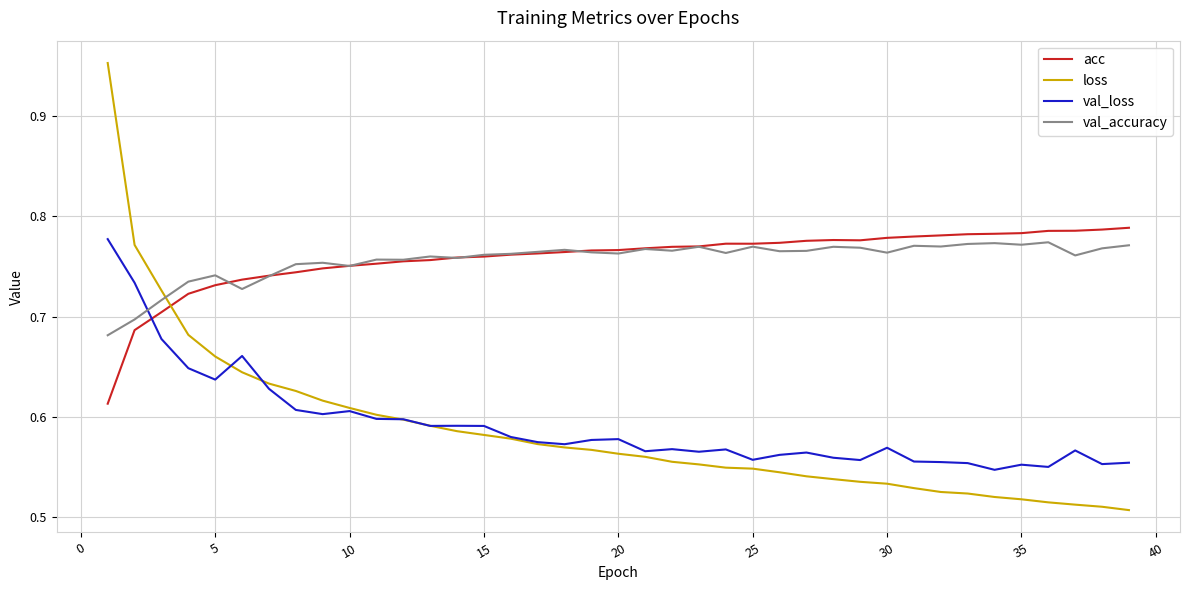

True or false: loss and acc intersect in this chart.

True